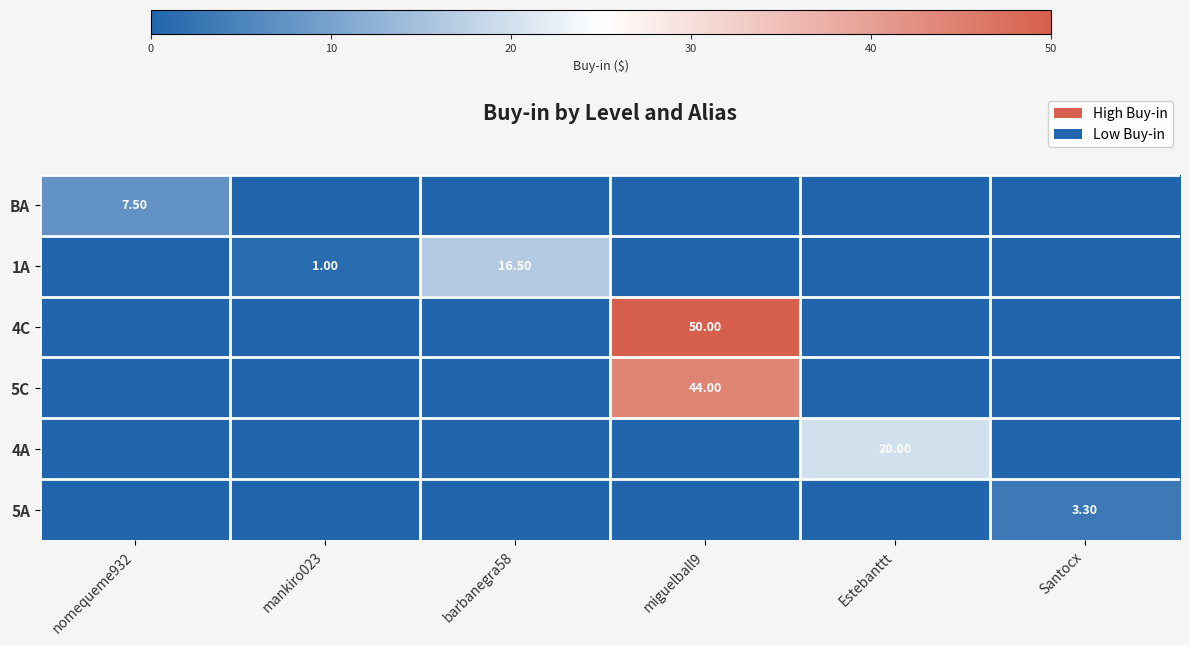

True or false: 4C has a value of -29.0 at Estebanttt.

False